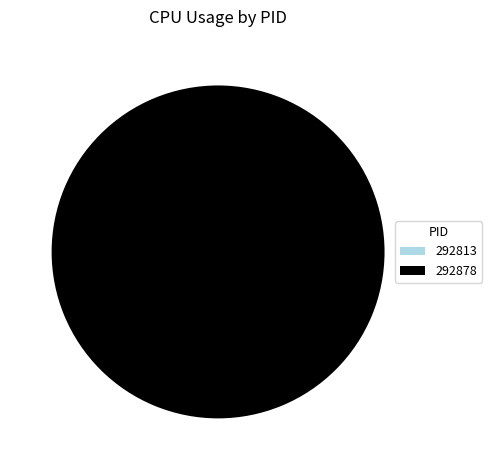

Rank the categories by value from highest to lowest.

292878, 292813